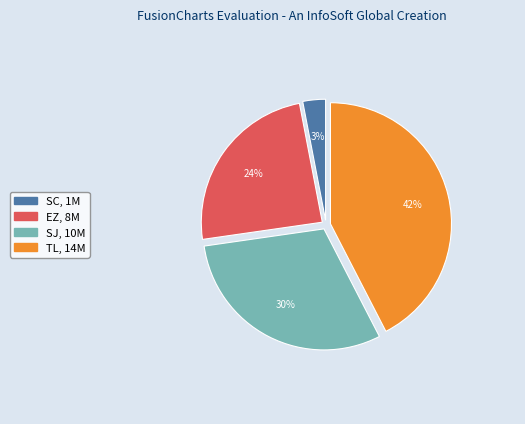

Is the sum of SJ and TL greater than half?

Yes